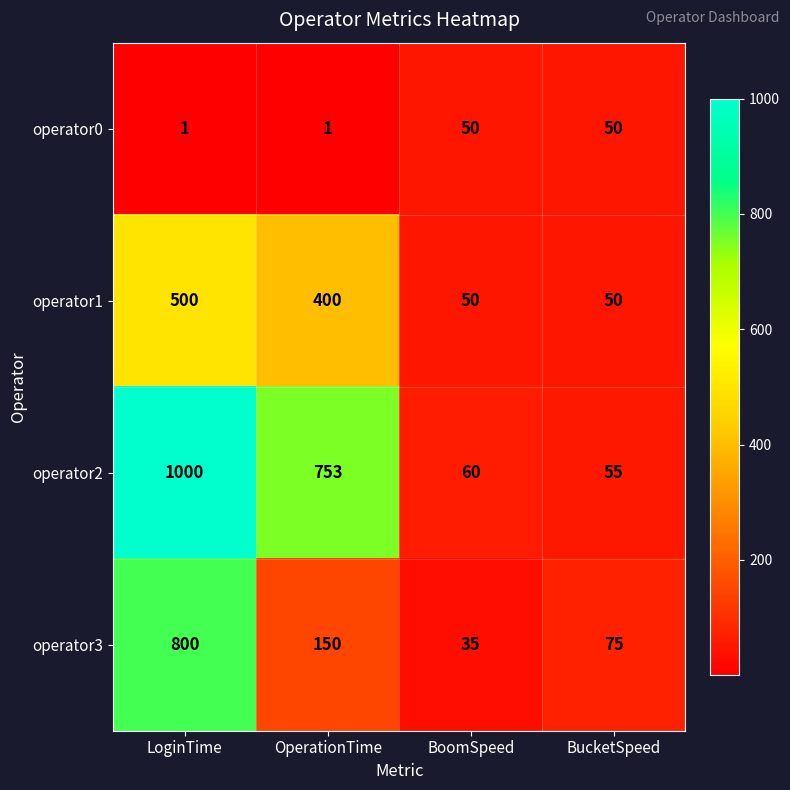

Which series changed the most between LoginTime and BoomSpeed?

operator2